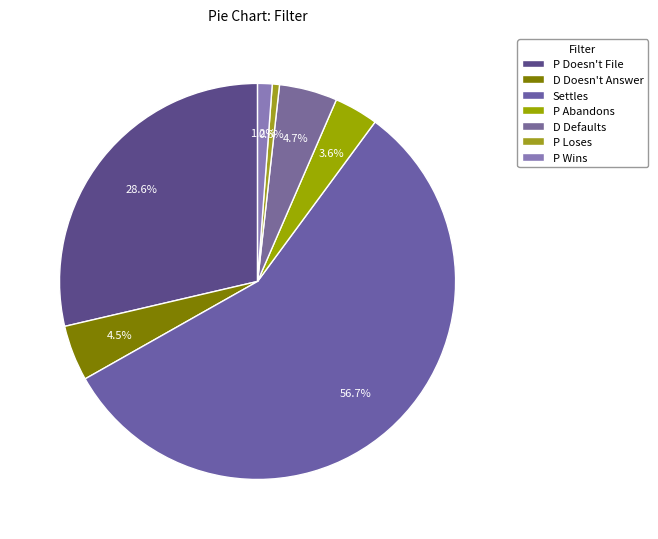

Which slice represents more than half of the pie?

Settles